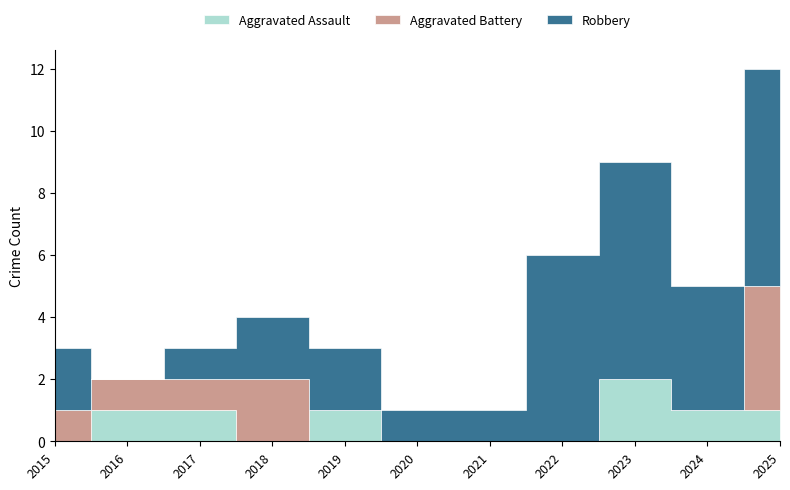

Is it true that Aggravated Battery equals -2 at 2021?

False